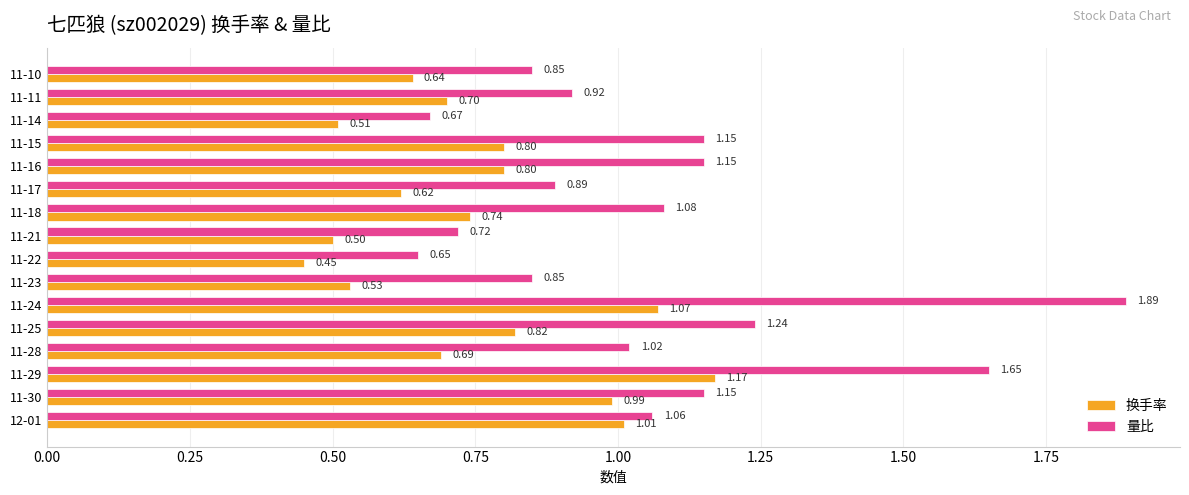

At which category is the sum across all series the highest?

11-24